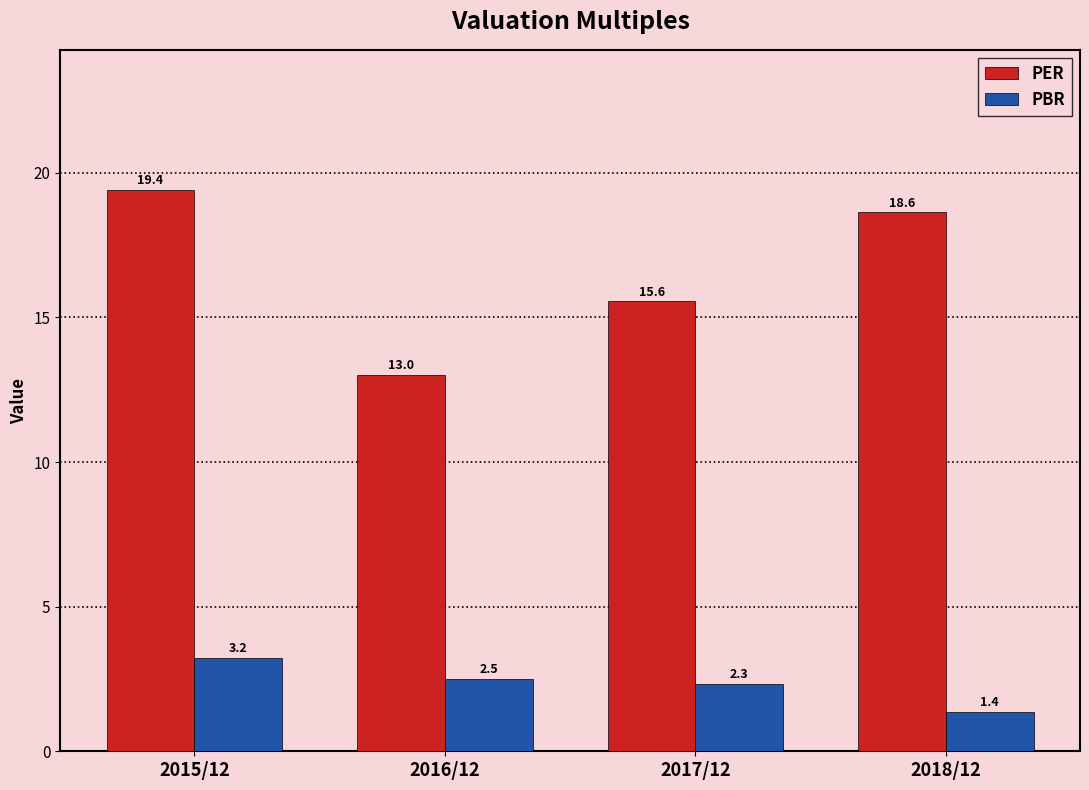

Reading right to left, transcribe all the data shown in this chart.

PER: 2018/12=18.6	2017/12=15.6	2016/12=13.0	2015/12=19.4
PBR: 2018/12=1.4	2017/12=2.3	2016/12=2.5	2015/12=3.2